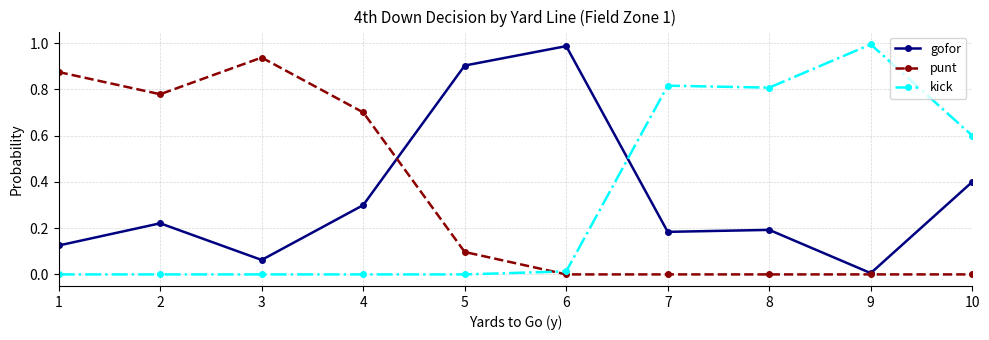

Where is the first local maximum for gofor?

2